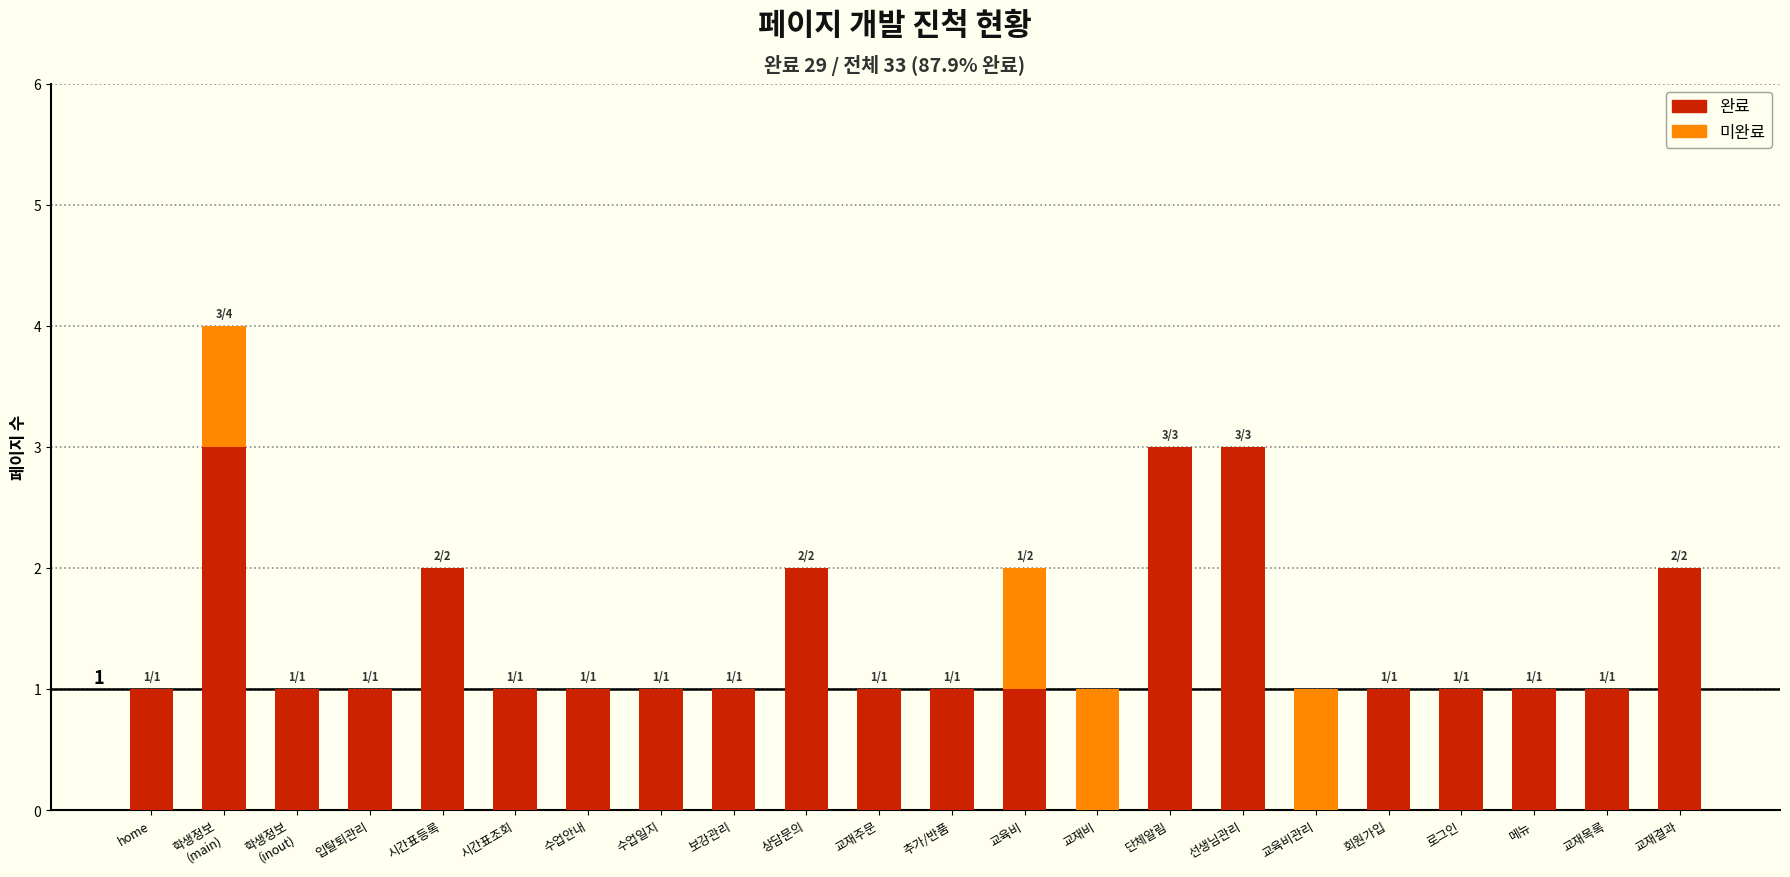

True or false: 완료 has a value of 2 at 교재목록.

False